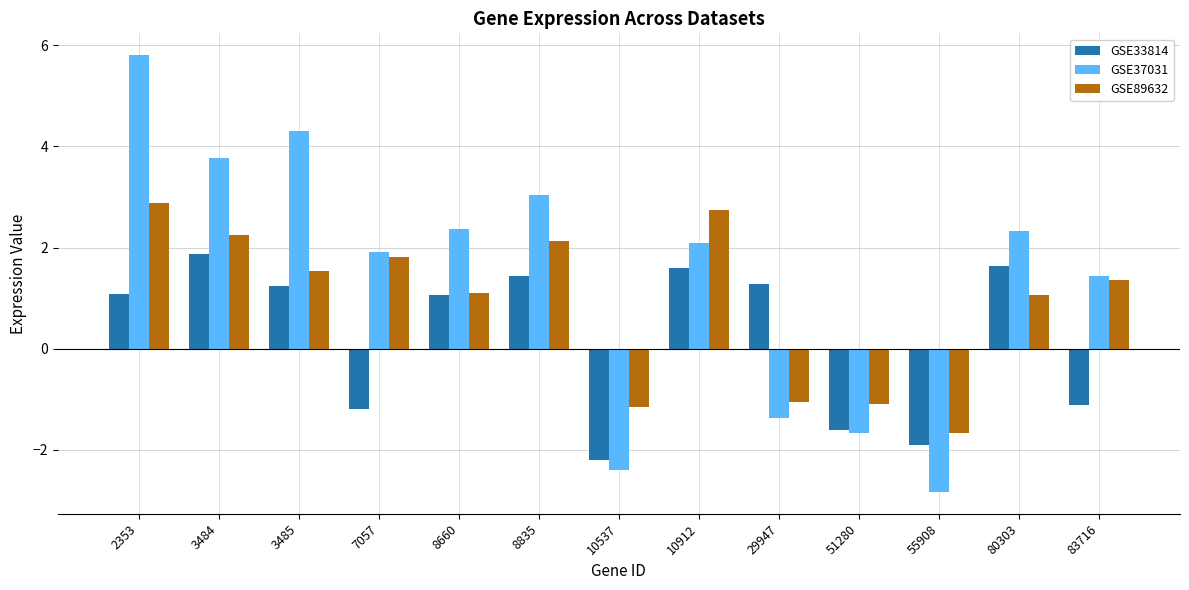

Which category has the lowest value in the GSE37031 series?

55908